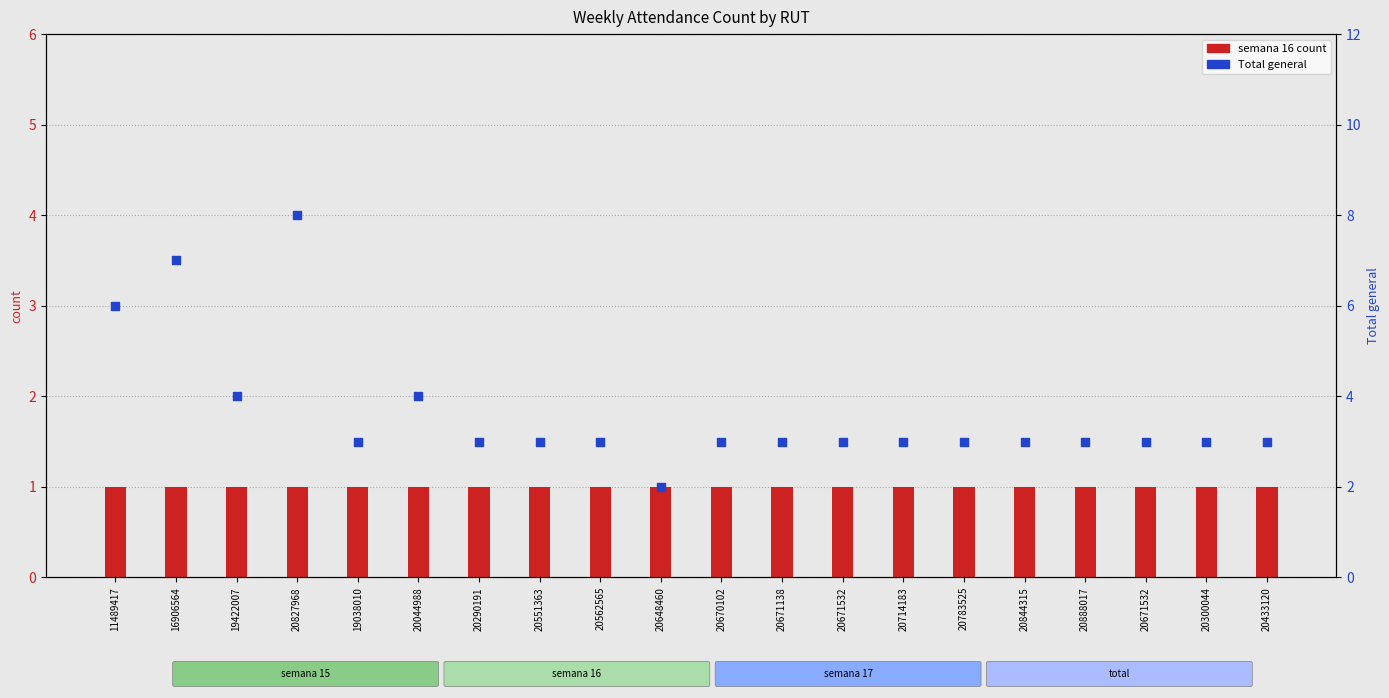

Is the value of Total general at 20827968 greater than the value of semana 16 at 20044988?

Yes